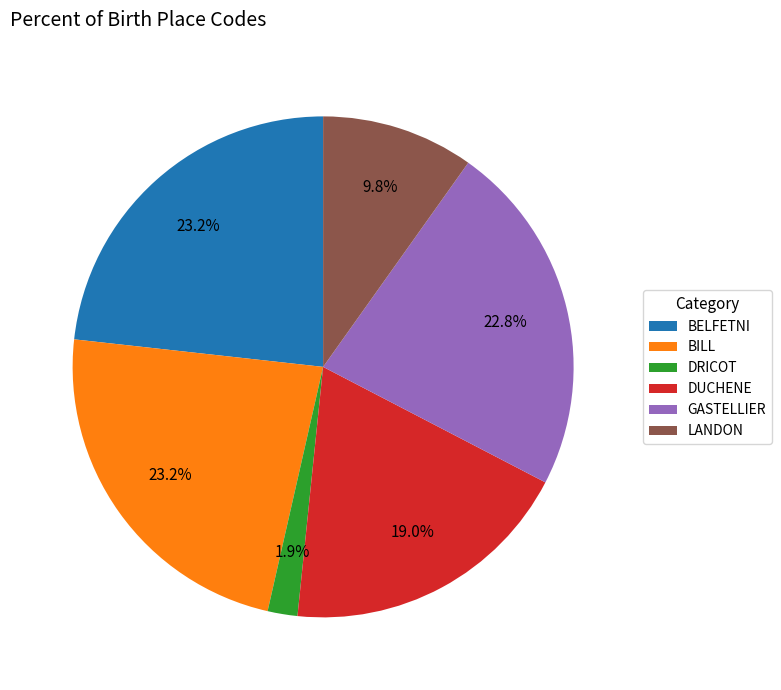

Count the number of slices in the pie.

6